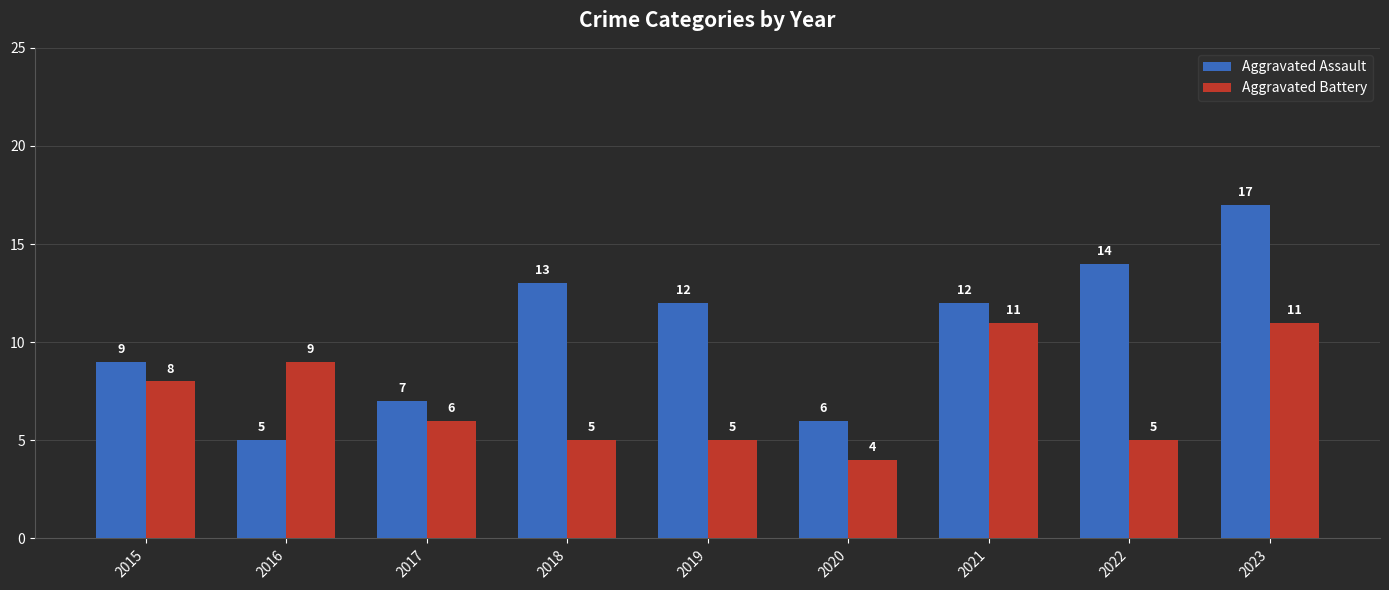

What is the difference between the maximum and second lowest values in the Aggravated Assault series?

11